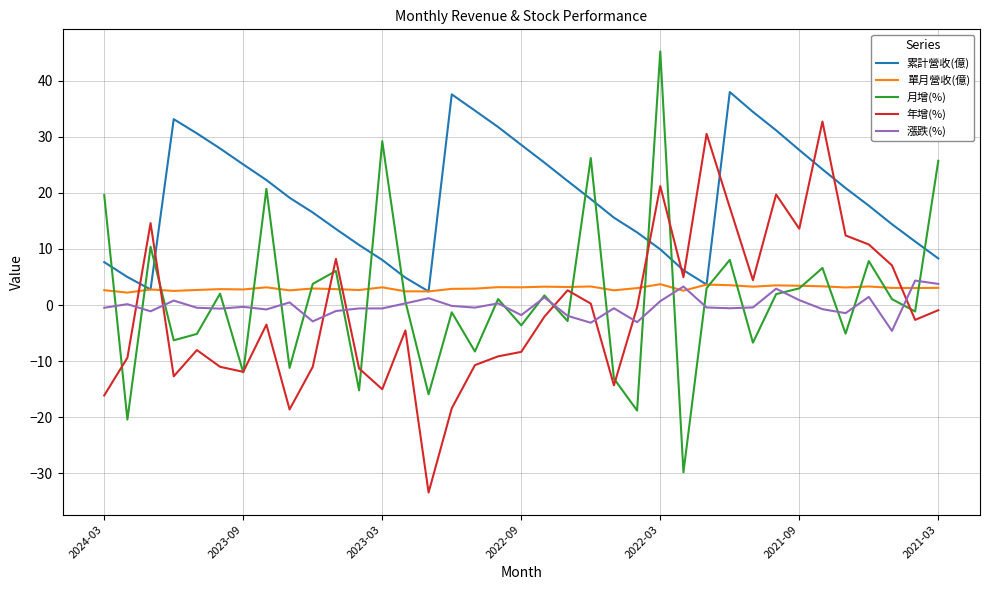

Does the chart display data point markers on the line(s)?

No